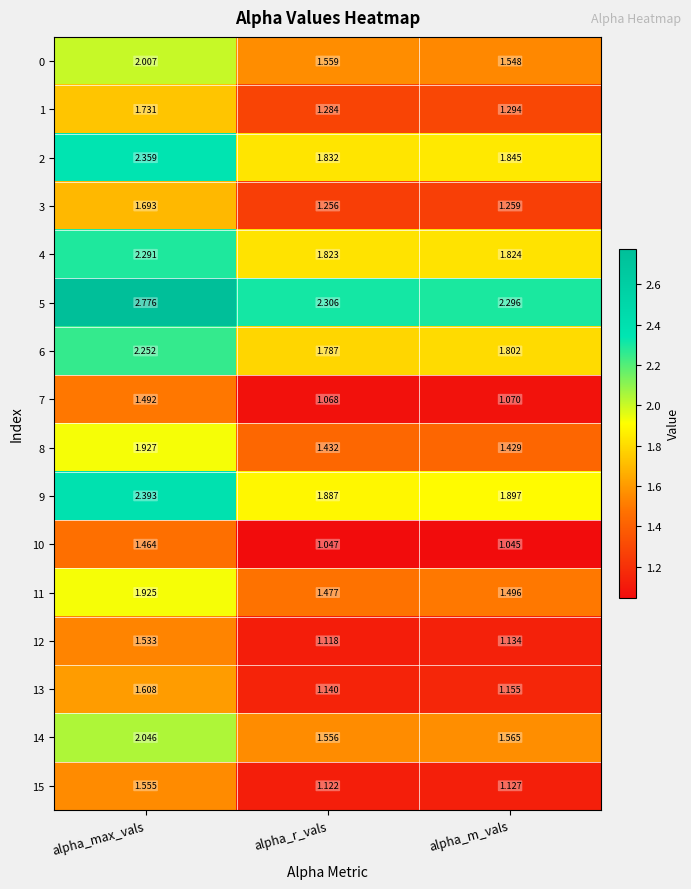

List the series in order of their peak value, highest first.

5, 9, 2, 4, 6, 14, 0, 8, 11, 1, 3, 13, 15, 12, 7, 10